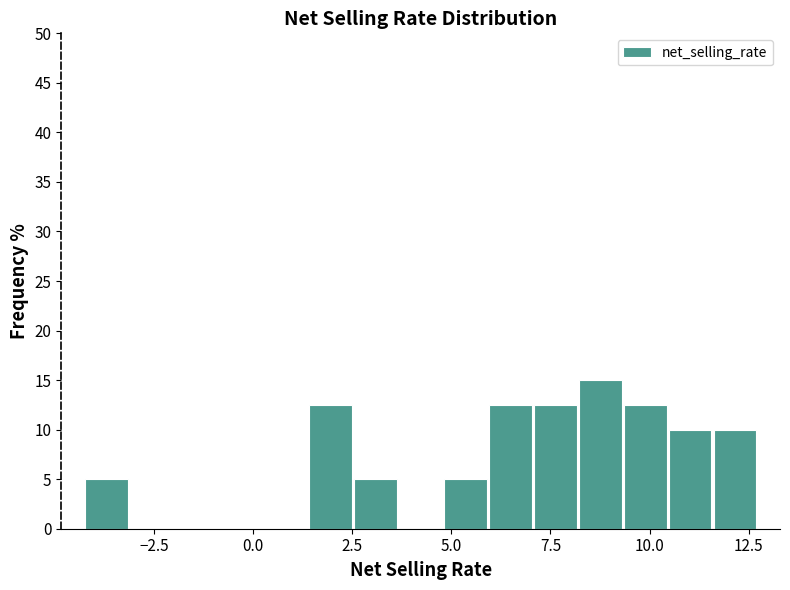

Around what value on the x-axis is the tallest bar? Give the approximate position of its centre, as read against the axis.

9.0